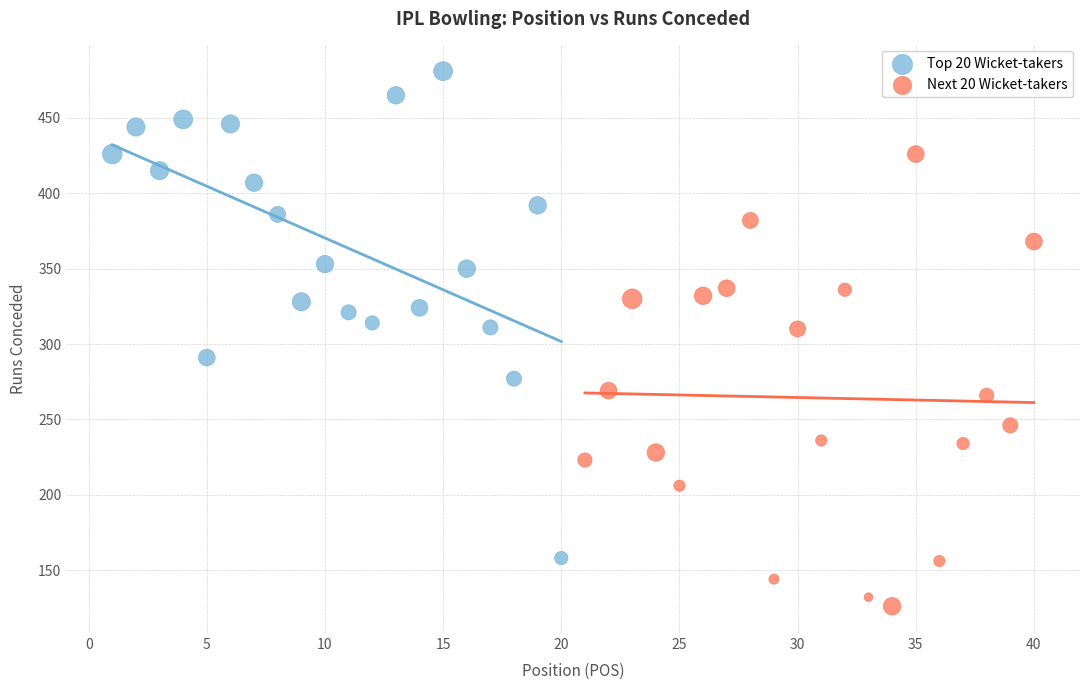

Which series has the widest spread of Y values?

Top 20 Wicket-takers